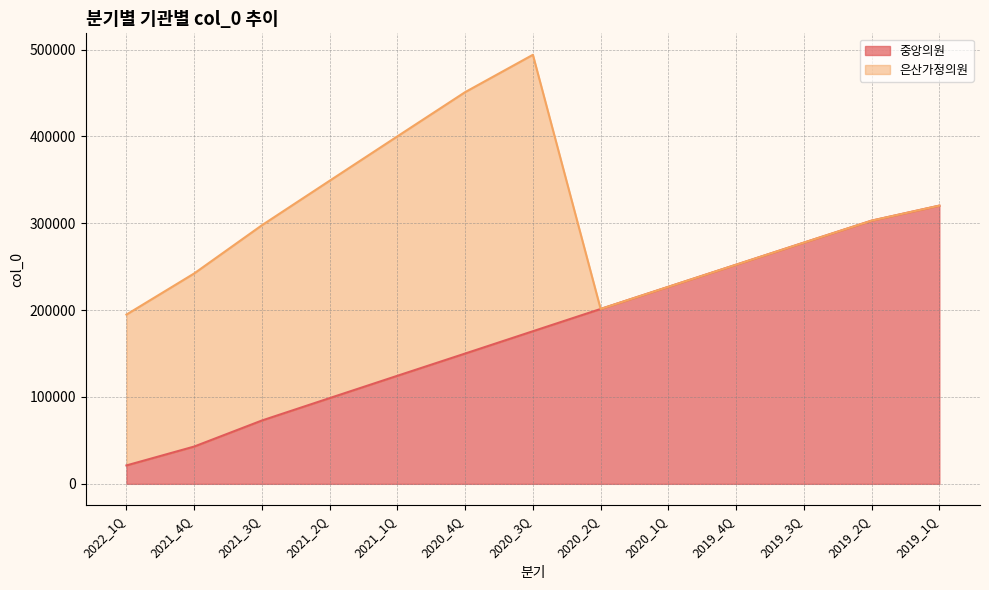

Is it true that the value at 2019_1Q is 137033?

False